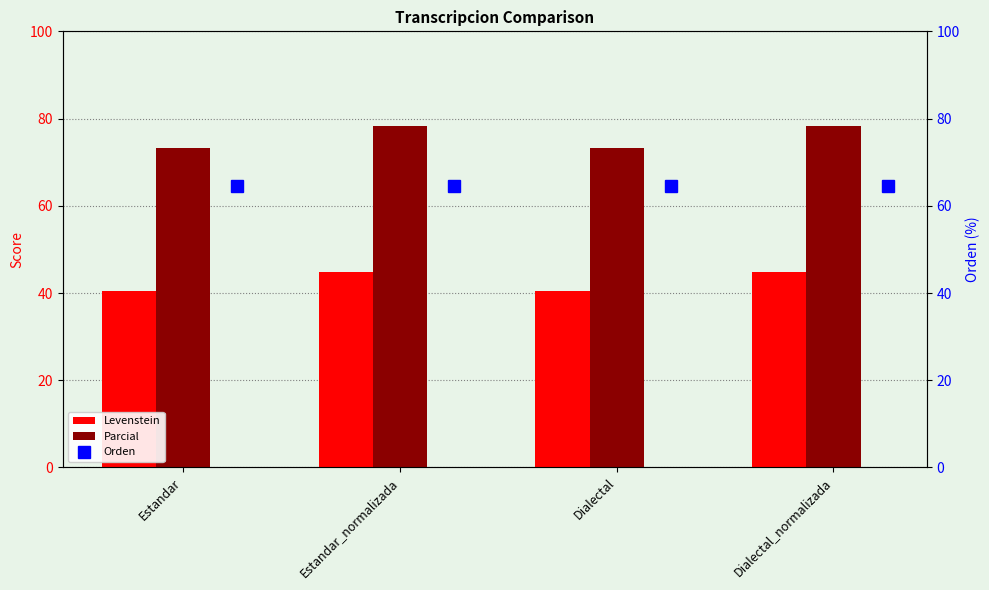

True or false: Levenstein has a value of 44.9 at Estandar_normalizada.

True